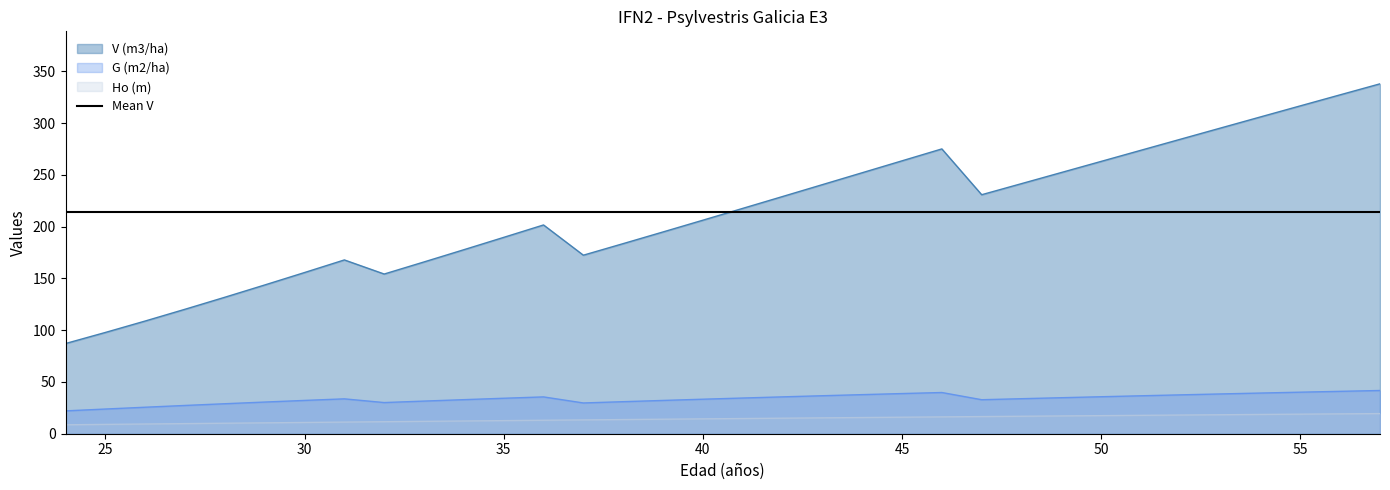

Which series changed the most between 31 and 34?

V (m3/ha)